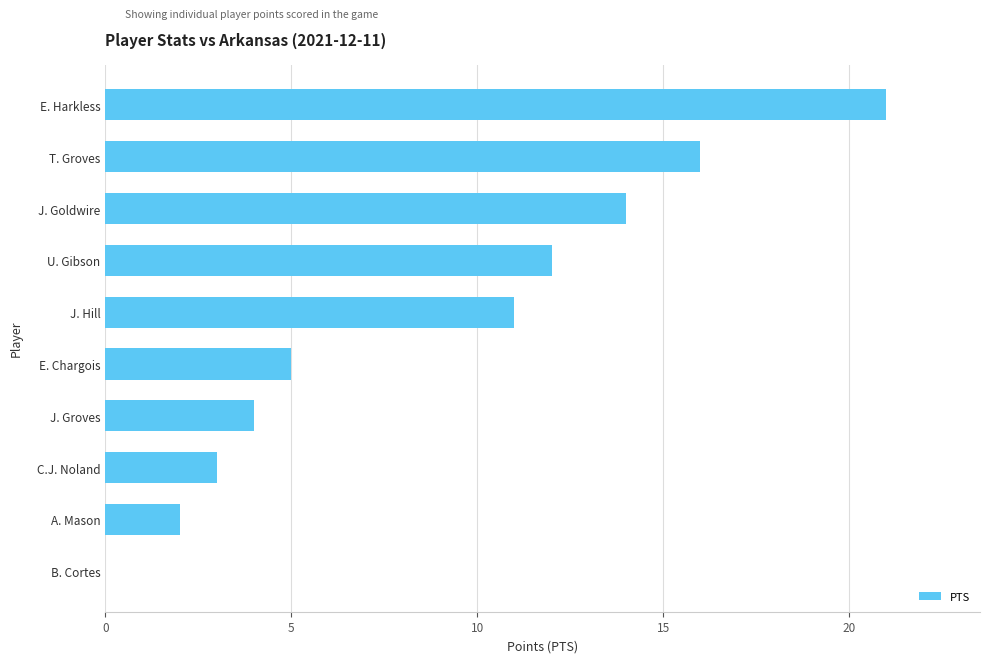

What is the sum of all values?

88